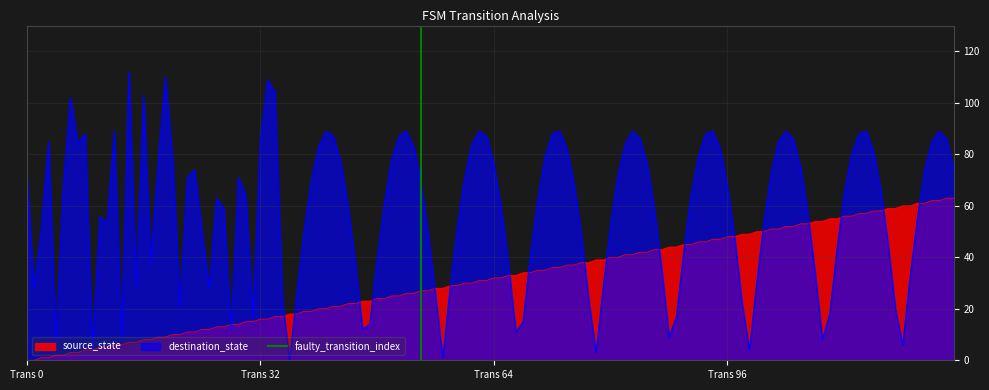

What is the highest value of the destination_state series?

112